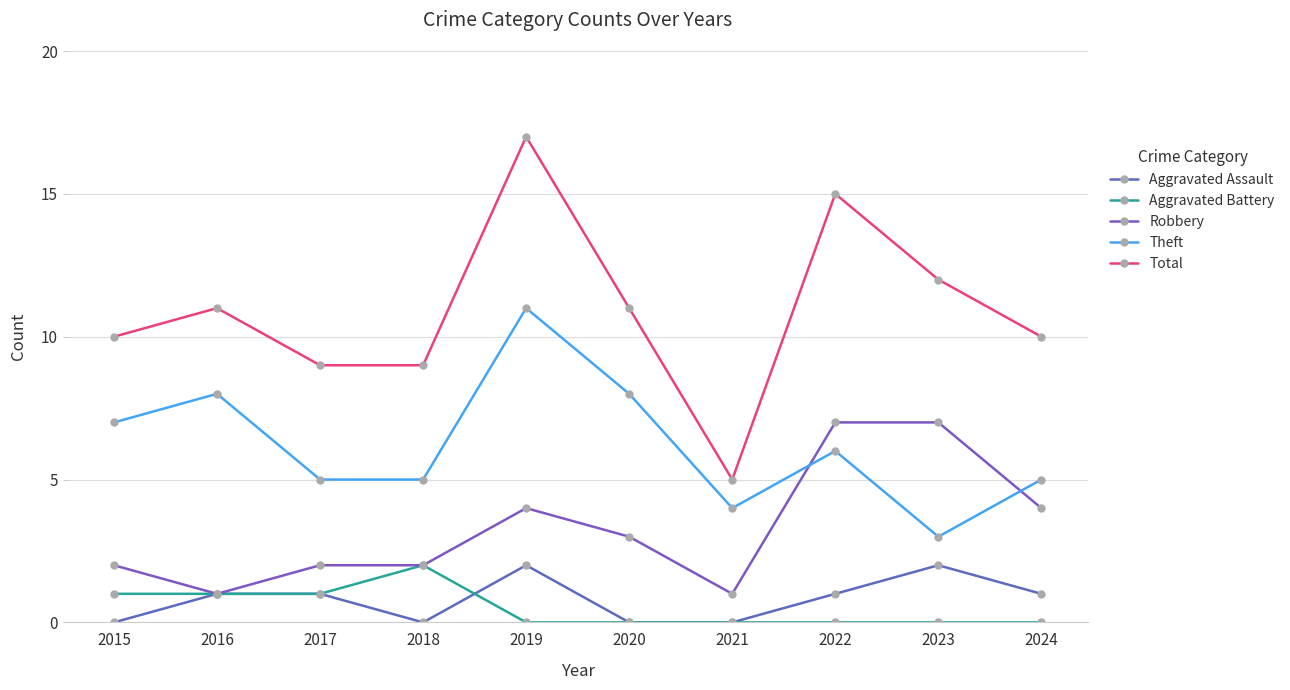

How many data points does each series have?

10